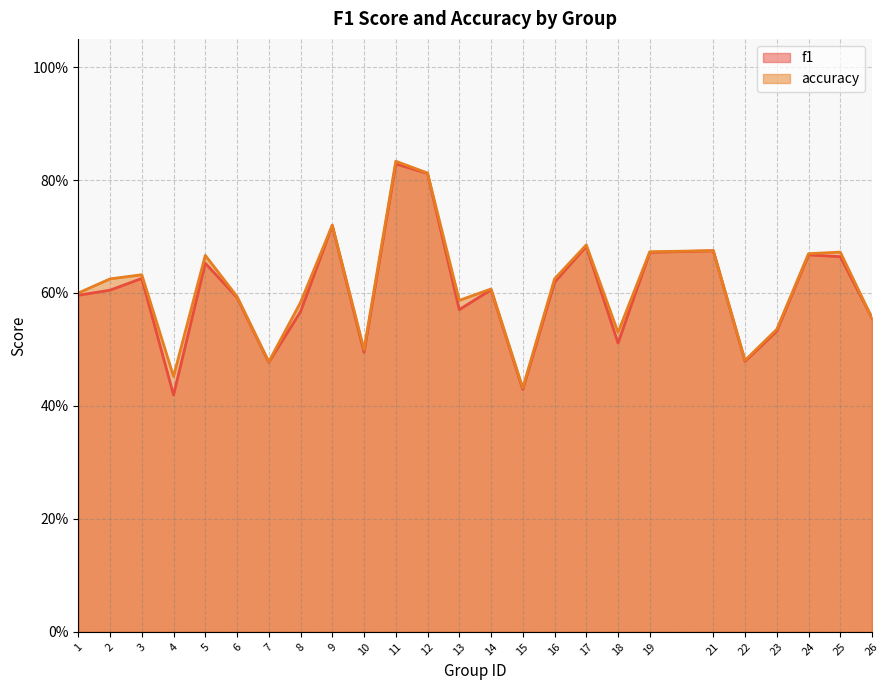

Reading left to right, transcribe all the data shown in this chart.

f1: 0.6	0.6	0.6	0.4	0.7	0.6	0.5	0.6	0.7	0.5	0.8	0.8	0.6	0.6	0.4	0.6	0.7	0.5	0.7	0.7	0.5	0.5	0.7	0.7	0.6
accuracy: 0.6	0.6	0.6	0.5	0.7	0.6	0.5	0.6	0.7	0.5	0.8	0.8	0.6	0.6	0.4	0.6	0.7	0.5	0.7	0.7	0.5	0.5	0.7	0.7	0.6